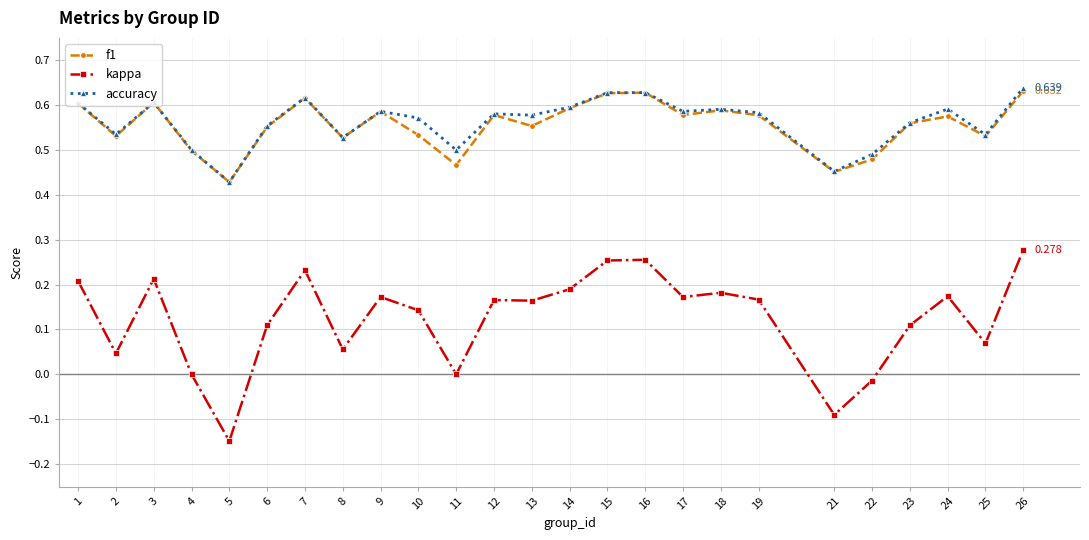

Is the value of f1 at 25 greater than the value of kappa at 18?

Yes